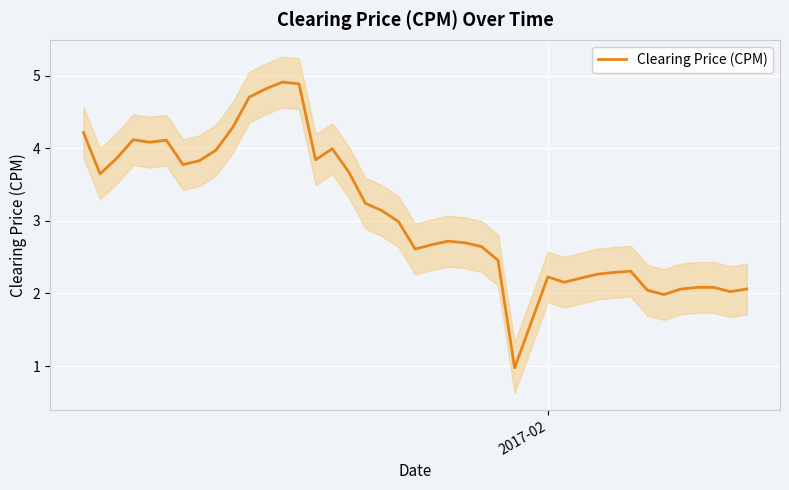

What is the highest value of the Clearing Price (CPM) series?

4.9